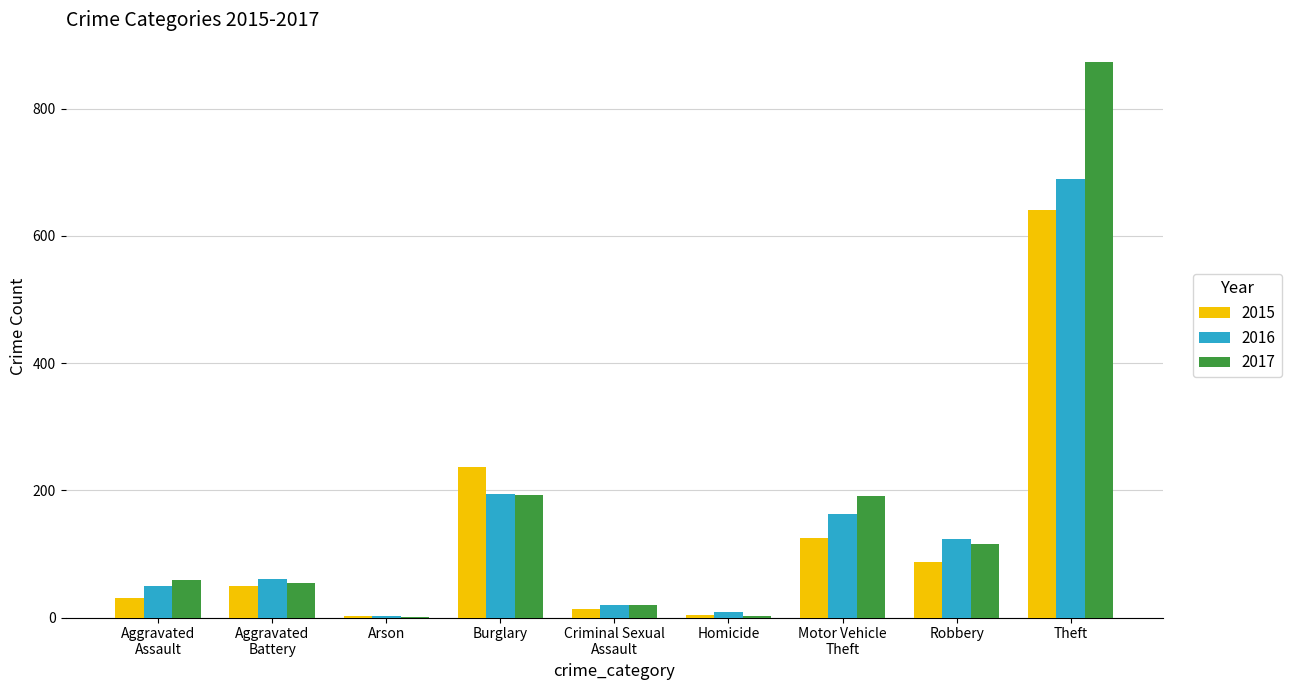

Is it true that 2016 equals 689 at Theft?

True